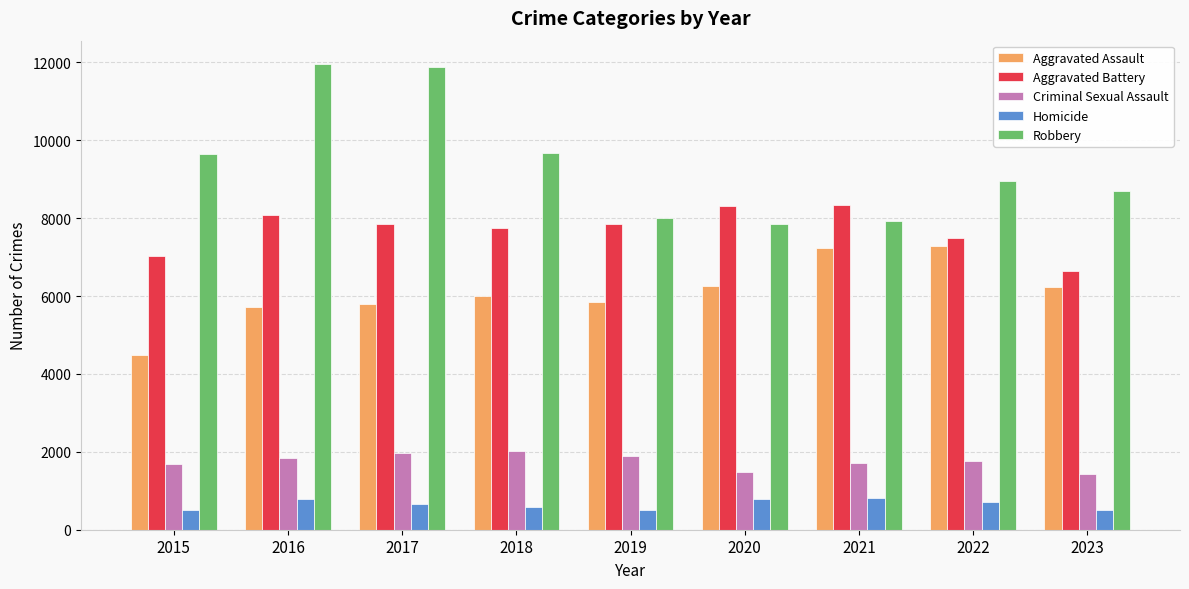

What is the spread (max minus min) of values at 2017?

11208